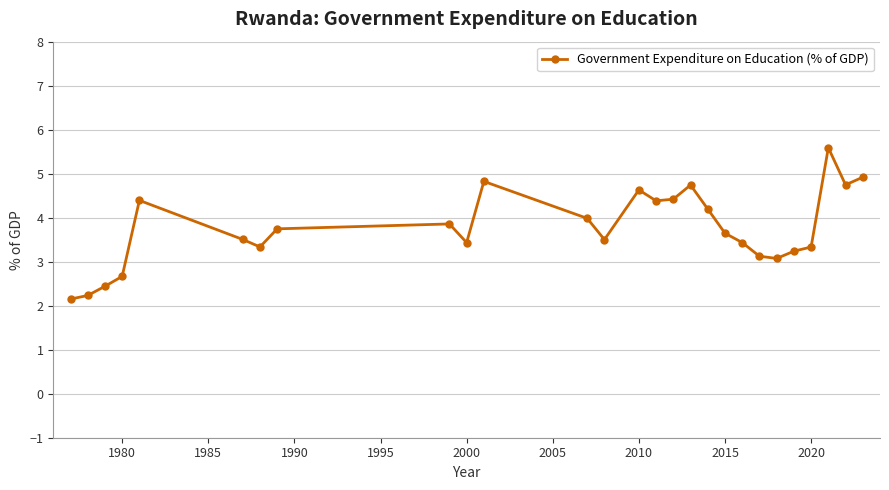

Reading left to right, transcribe all the data shown in this chart.

2.2	2.2	2.4	2.7	4.4	3.5	3.3	3.7	3.9	3.4	4.8	4.0	3.5	4.6	4.4	4.4	4.7	4.2	3.6	3.4	3.1	3.1	3.2	3.3	5.6	4.7	4.9